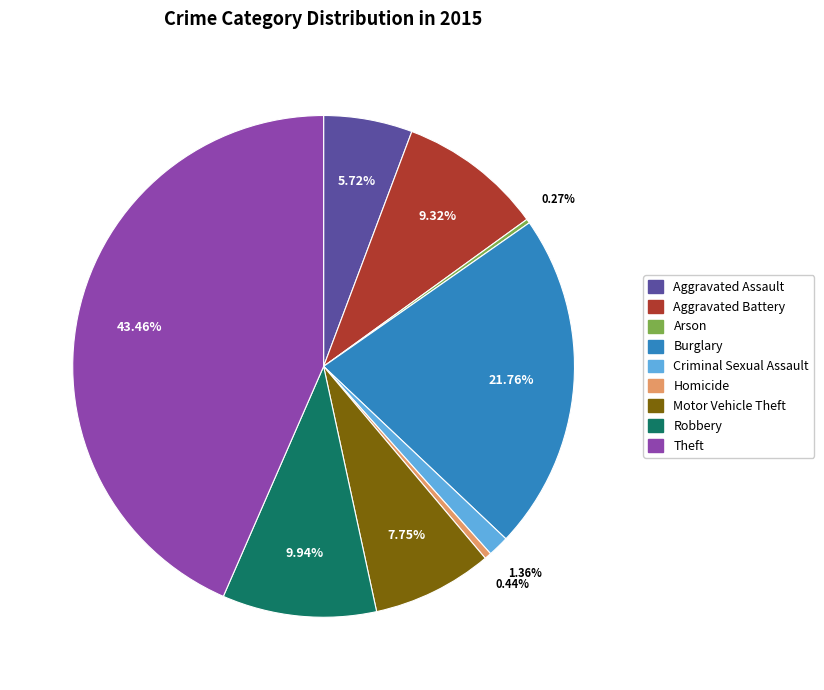

What portion of the pie excludes Aggravated Assault?

94.3%